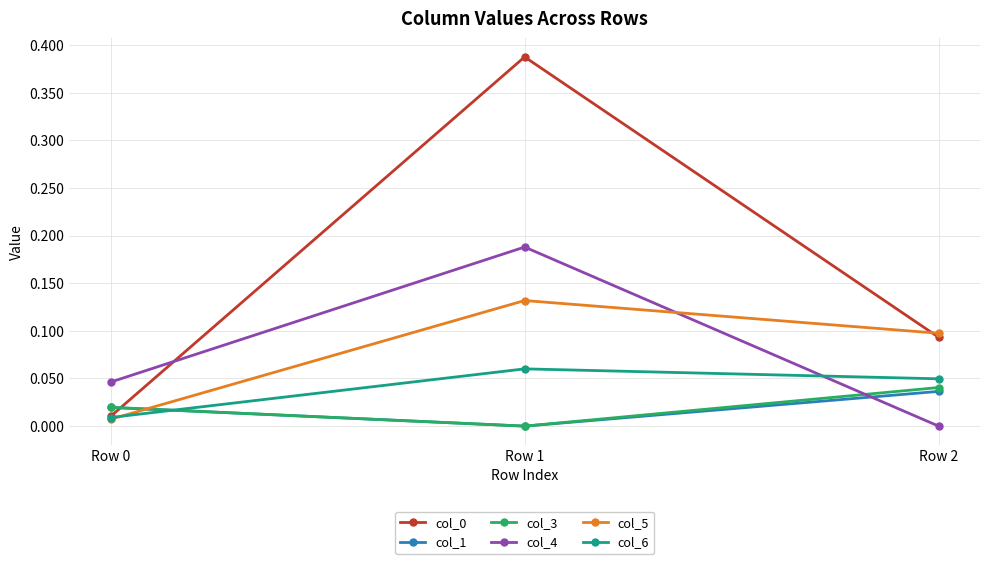

Count the col_3 values in the range 0 to 1.

3